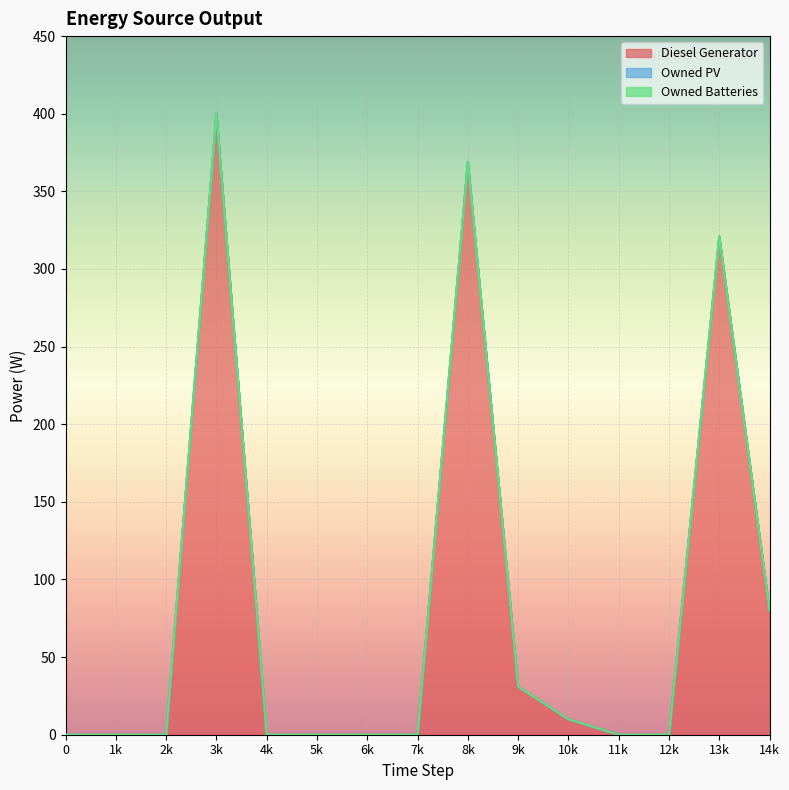

How many categories are shown in the chart?

15